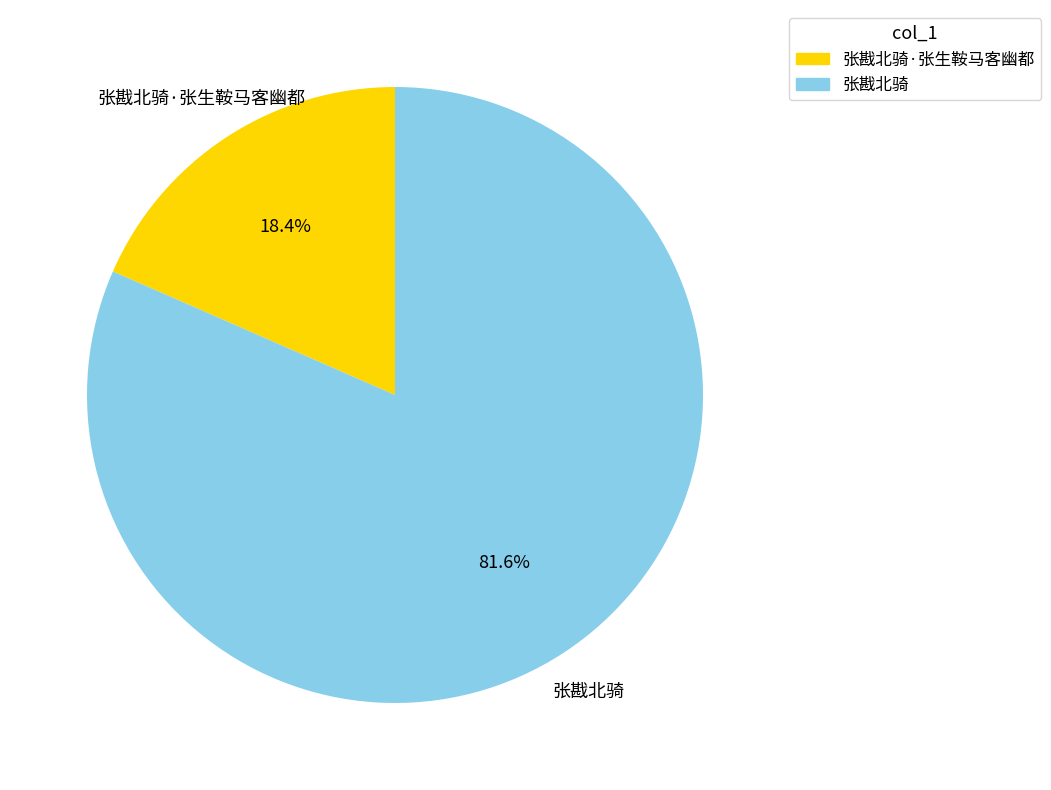

Which category has the biggest portion of the pie?

张戡北骑